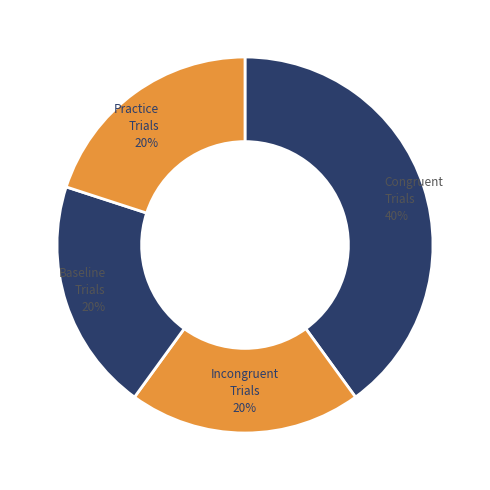

How many segments does this pie chart have?

4